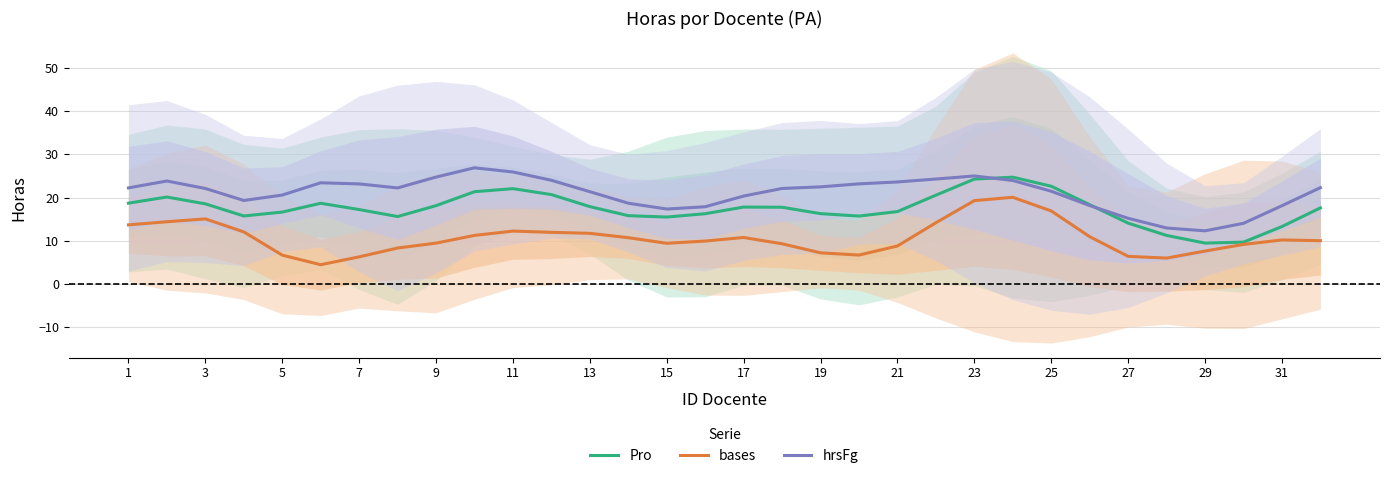

The value of hrsFg at 25 is 21.5. True or false?

True